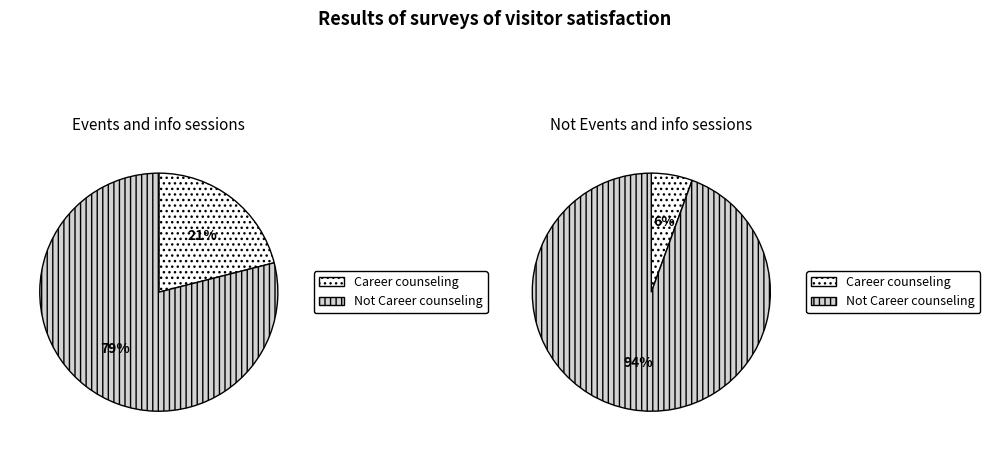

Which category accounts for the majority?

Not Career counseling